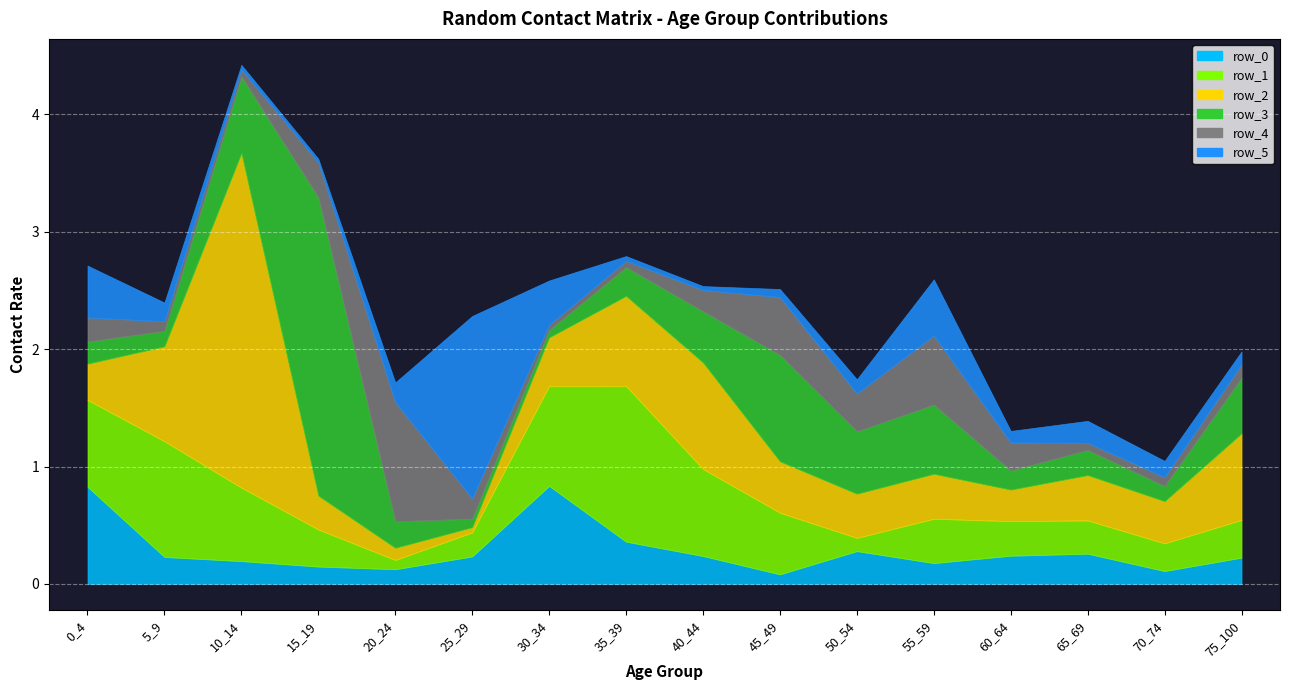

The value of row_1 at 45_49 is 0.2. True or false?

False